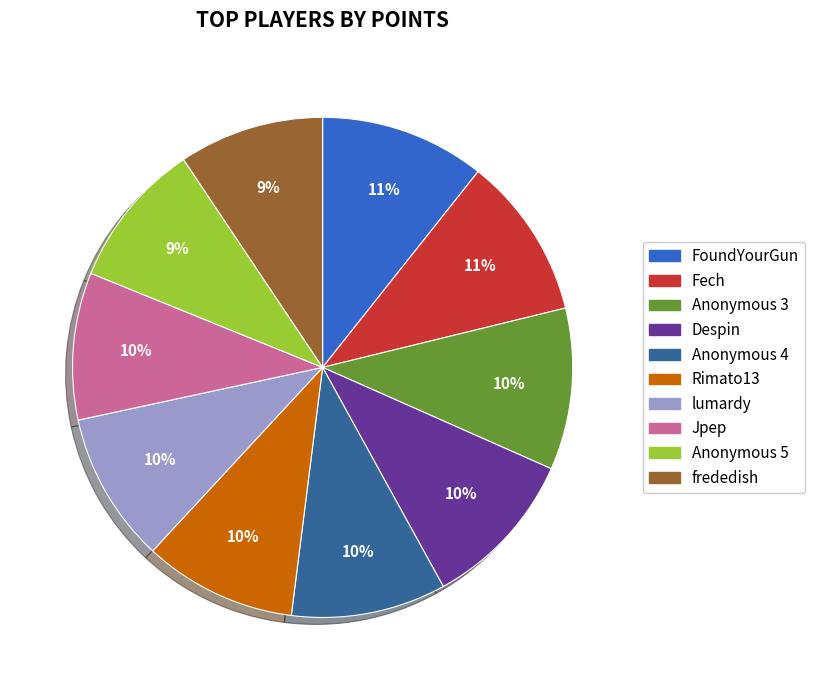

Count the number of slices in the pie.

10